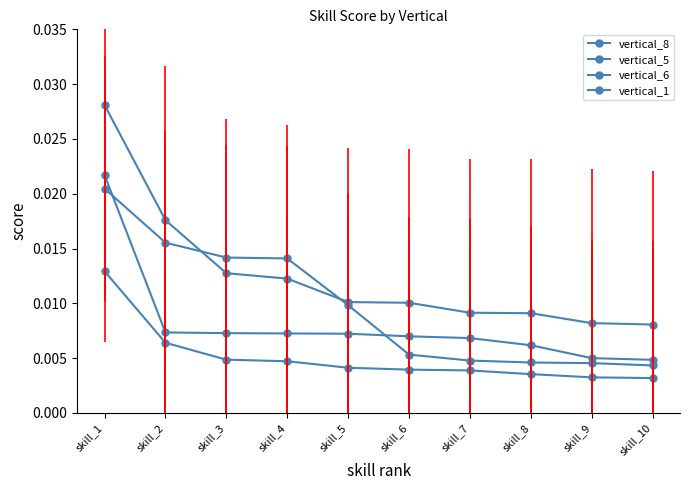

True or false: vertical_6 has a value of 0.0 at skill_10.

False